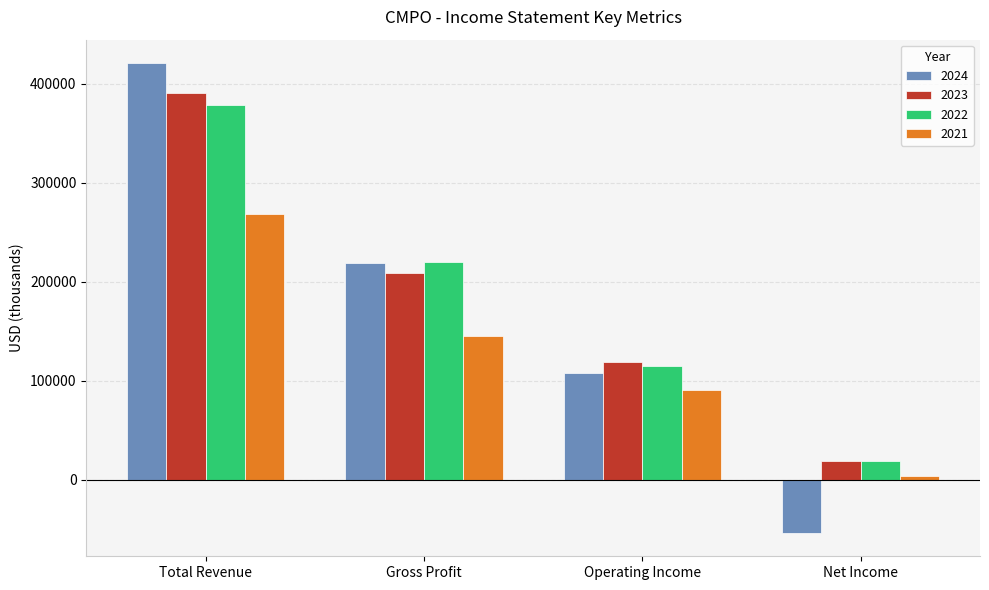

What is the difference between the maximum and minimum values in the 2023 series?

371400